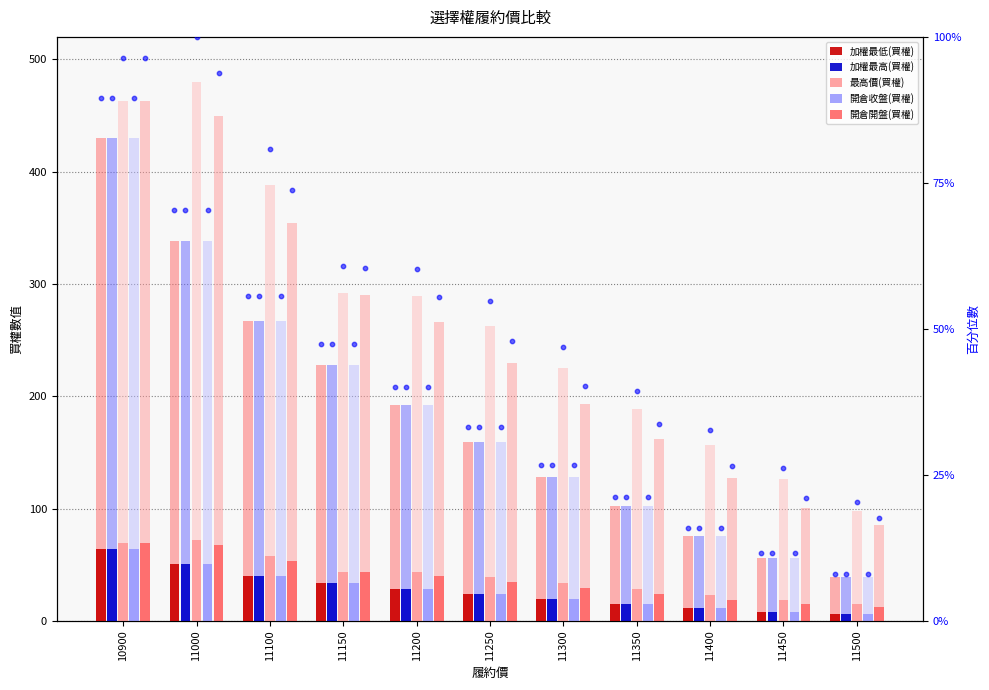

Is the value of 加權最高(買權) at 11000 greater than the value of 最高價(買權) at 11500?

Yes